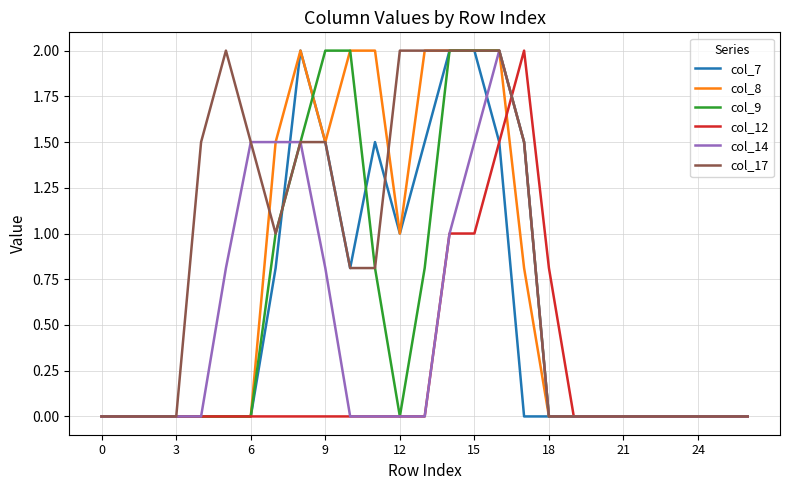

Which series has the largest total across all categories?

col_17